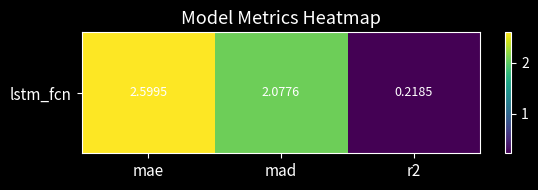

What is the difference between the values at r2 and mad?

1.9